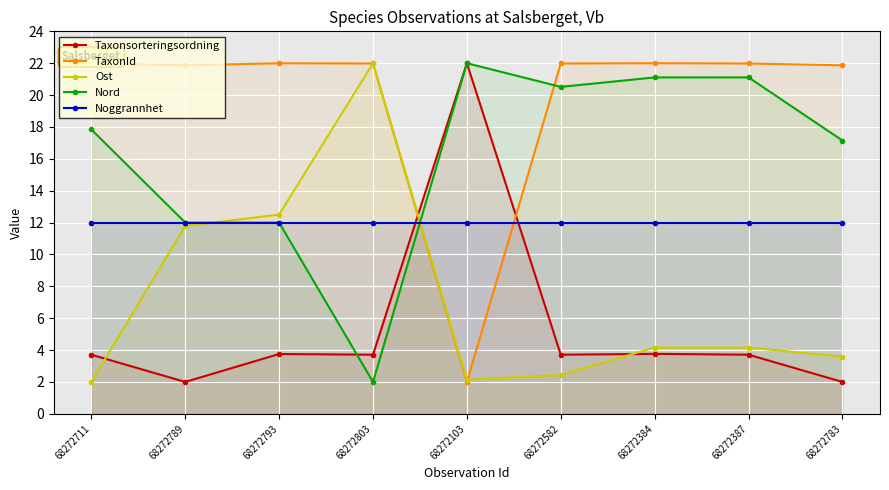

What position from the left is 68272793?

3